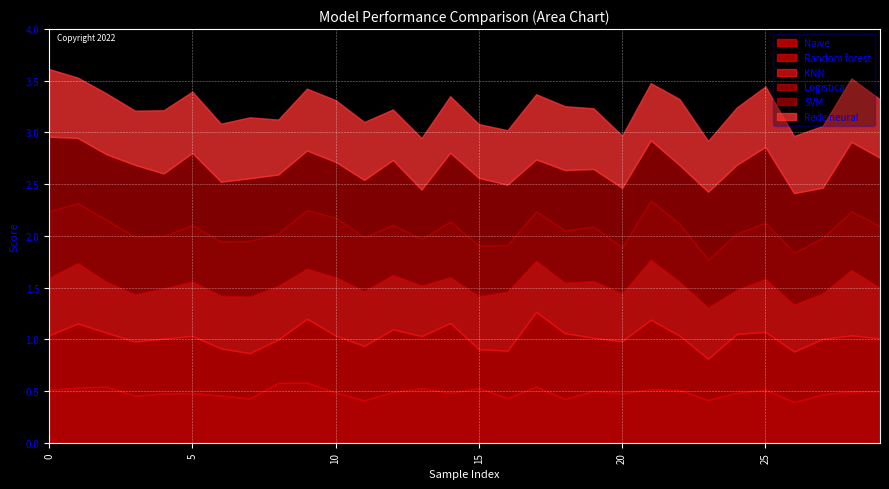

Reading left to right, extract all data points from this chart.

Naive: 0=0.5	1=0.5	2=0.5	3=0.5	4=0.5	5=0.5	6=0.5	7=0.4	8=0.6	9=0.6	10=0.5	11=0.4	12=0.5	13=0.5	14=0.5	15=0.5	16=0.4	17=0.5	18=0.4	19=0.5	20=0.5	21=0.5	22=0.5	23=0.4	24=0.5	25=0.5	26=0.4	27=0.5	28=0.5	29=0.5
Random forest: 0=0.5	1=0.6	2=0.5	3=0.5	4=0.5	5=0.6	6=0.5	7=0.4	8=0.4	9=0.6	10=0.6	11=0.5	12=0.6	13=0.5	14=0.7	15=0.4	16=0.5	17=0.7	18=0.6	19=0.5	20=0.5	21=0.7	22=0.5	23=0.4	24=0.6	25=0.6	26=0.5	27=0.5	28=0.5	29=0.5
KNN: 0=0.6	1=0.6	2=0.5	3=0.5	4=0.5	5=0.5	6=0.5	7=0.5	8=0.5	9=0.5	10=0.6	11=0.5	12=0.5	13=0.5	14=0.4	15=0.5	16=0.6	17=0.5	18=0.5	19=0.5	20=0.5	21=0.6	22=0.5	23=0.5	24=0.4	25=0.5	26=0.5	27=0.4	28=0.6	29=0.5
Logistica: 0=0.6	1=0.6	2=0.6	3=0.6	4=0.5	5=0.5	6=0.5	7=0.5	8=0.5	9=0.6	10=0.6	11=0.5	12=0.5	13=0.4	14=0.5	15=0.5	16=0.5	17=0.5	18=0.5	19=0.5	20=0.4	21=0.6	22=0.6	23=0.5	24=0.5	25=0.5	26=0.5	27=0.5	28=0.6	29=0.6
SVM: 0=0.7	1=0.6	2=0.6	3=0.7	4=0.6	5=0.7	6=0.6	7=0.6	8=0.6	9=0.6	10=0.5	11=0.6	12=0.6	13=0.5	14=0.7	15=0.7	16=0.6	17=0.5	18=0.6	19=0.6	20=0.6	21=0.6	22=0.6	23=0.7	24=0.7	25=0.7	26=0.6	27=0.5	28=0.7	29=0.7
Rede neural: 0=0.7	1=0.6	2=0.6	3=0.5	4=0.6	5=0.6	6=0.6	7=0.6	8=0.5	9=0.6	10=0.6	11=0.6	12=0.5	13=0.5	14=0.5	15=0.5	16=0.5	17=0.6	18=0.6	19=0.6	20=0.5	21=0.6	22=0.6	23=0.5	24=0.6	25=0.6	26=0.6	27=0.6	28=0.6	29=0.6